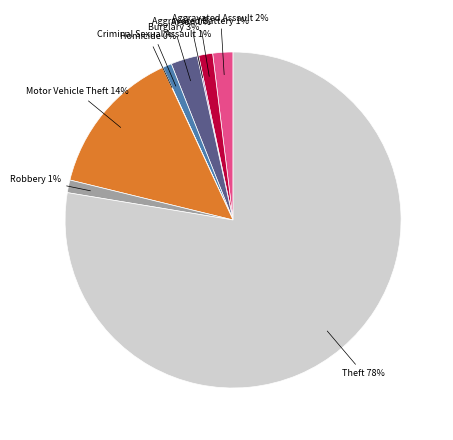

Is there any slice that represents more than half of the pie?

Yes